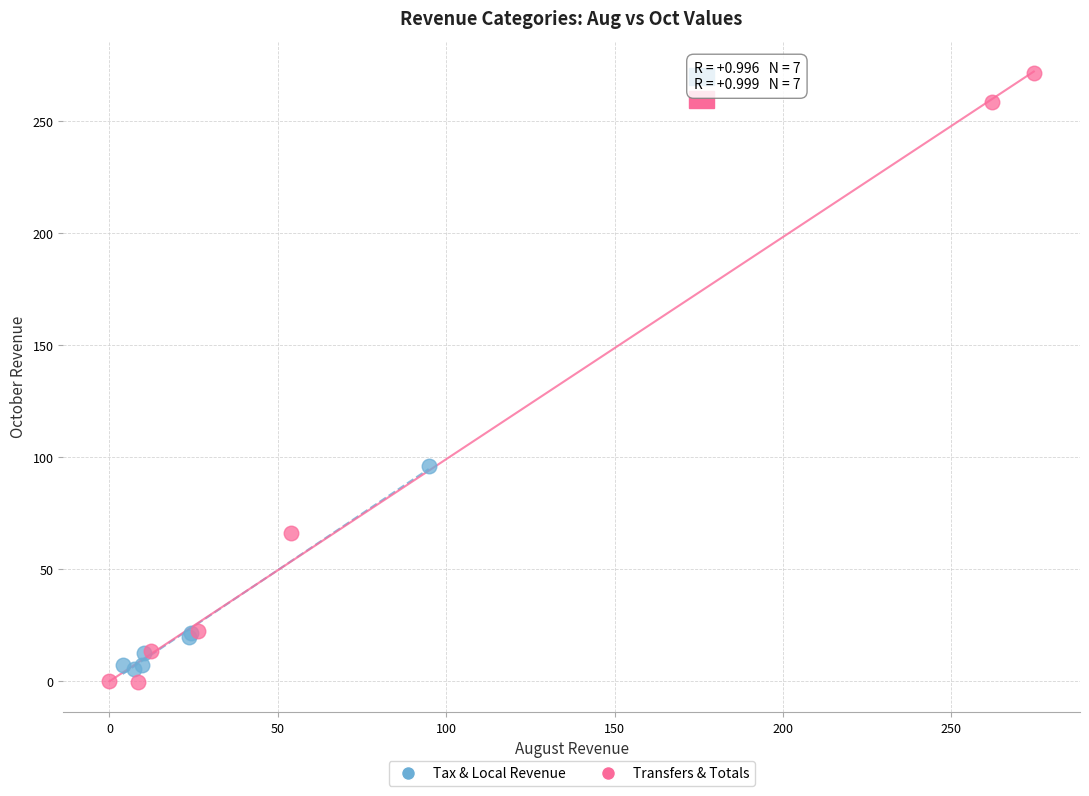

Which series has the widest spread of Y values?

Transfers & Totals